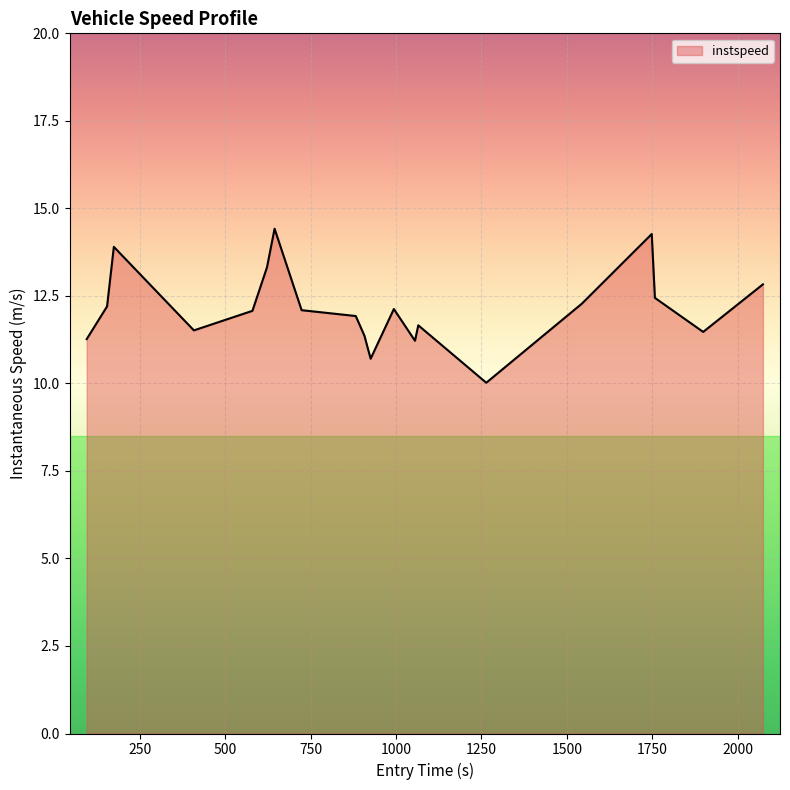

What is the minimum value shown in the chart?

10.0